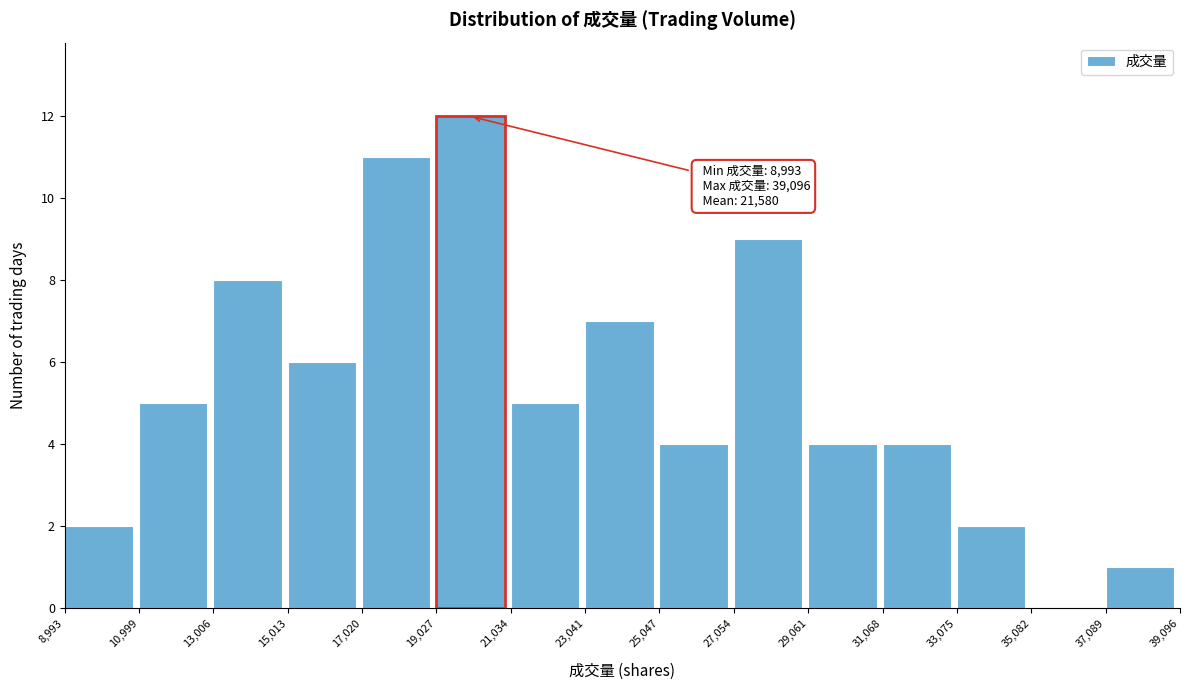

Over which range of the x-axis is the bar tallest?

19,027 to 21,034